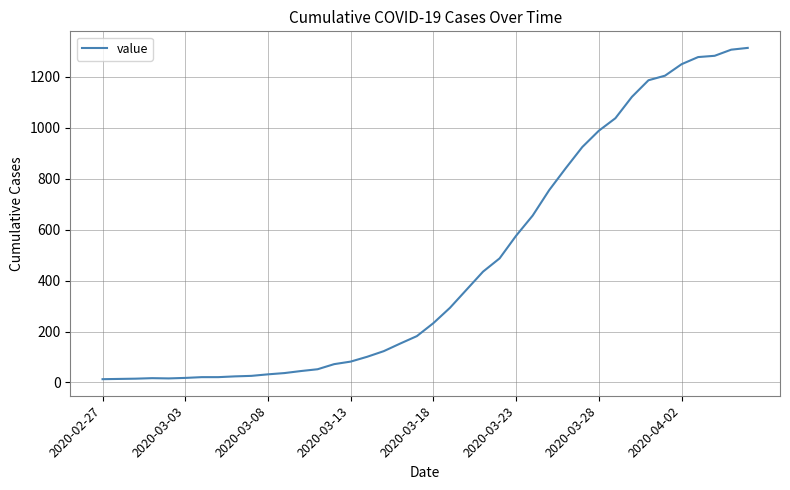

What is the difference between the second highest and minimum values?

1293